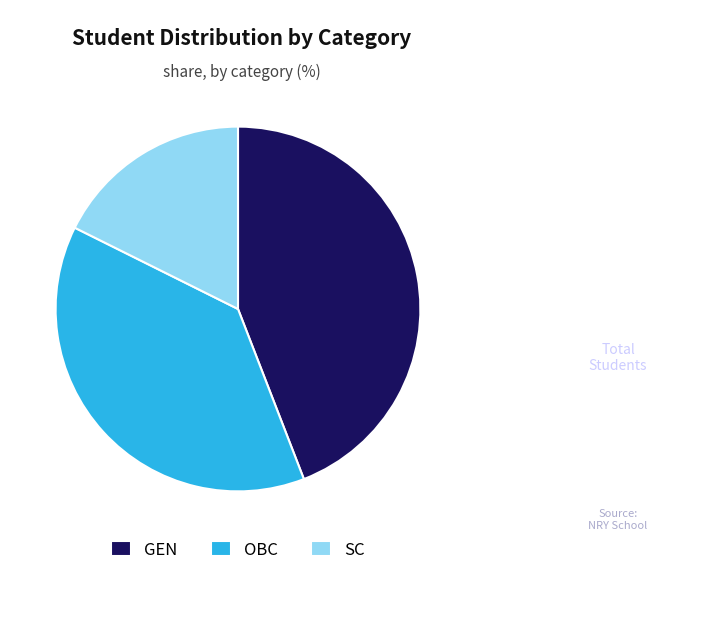

What is the ratio of the value at OBC to the value at GEN?

0.9